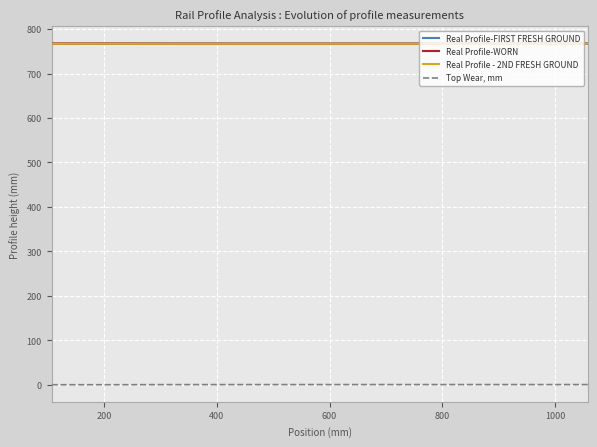

True or false: Real Profile - 2ND FRESH GROUND and Top Wear, mm cross at least once.

False